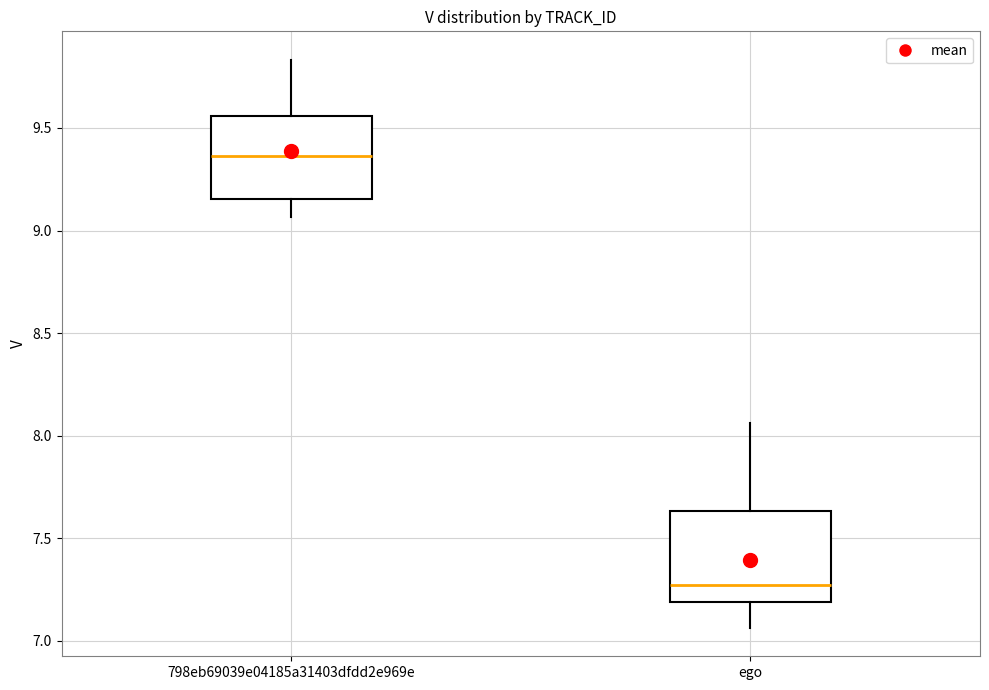

Where does the upper whisker of the box for ego end on the y-axis? The values are not printed on the chart, so give them approximately, as read against the axis.

8.05